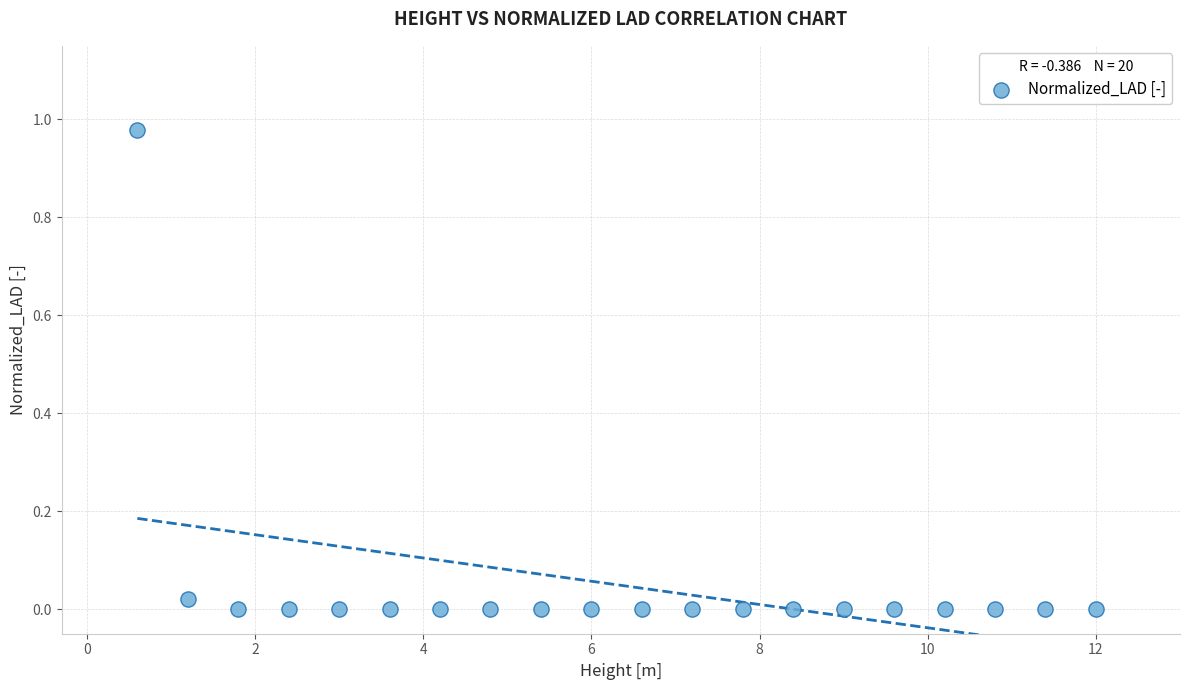

What is the range of X values (max minus min)?

11.4